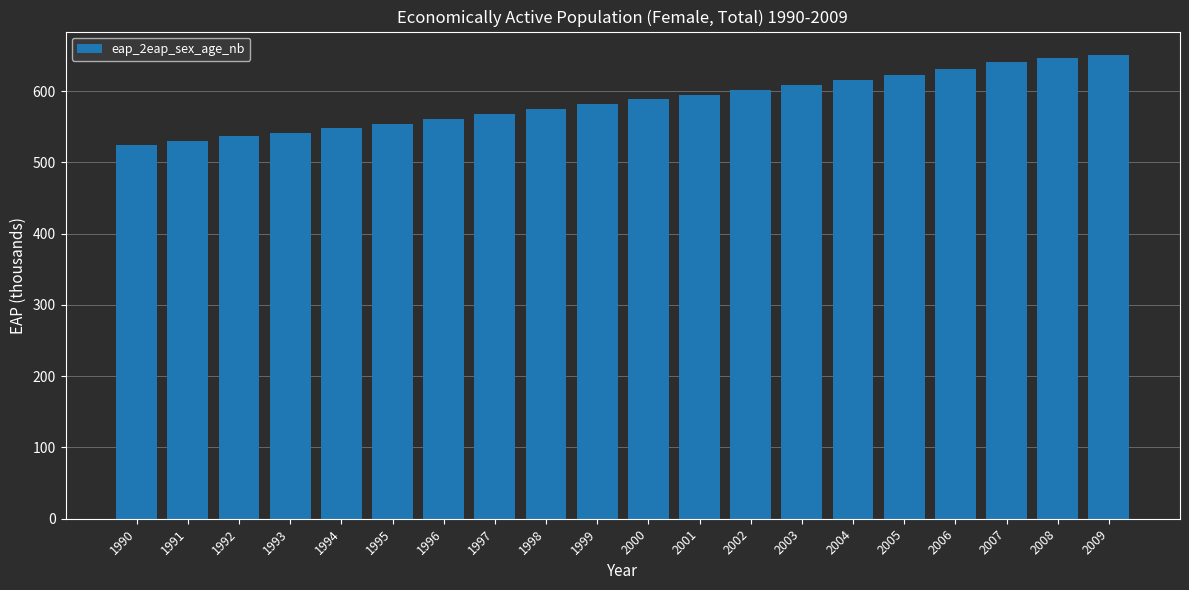

True or false: the data shows 802.3 at 1999.

False